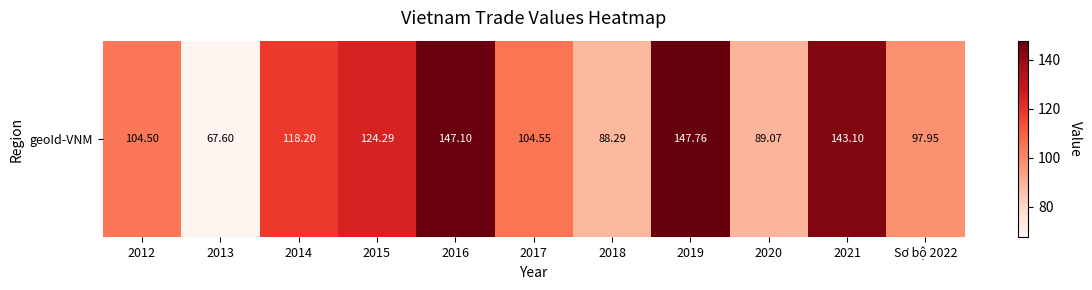

What is the approximate value at 2015?

124.3